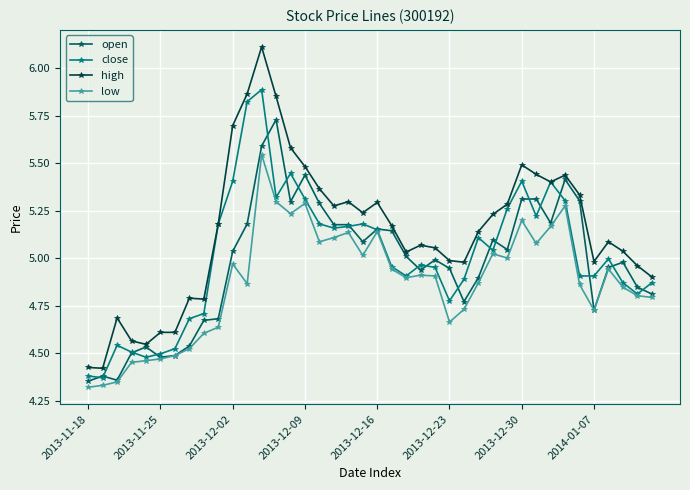

At how many categories does at least one series exceed 4?

40